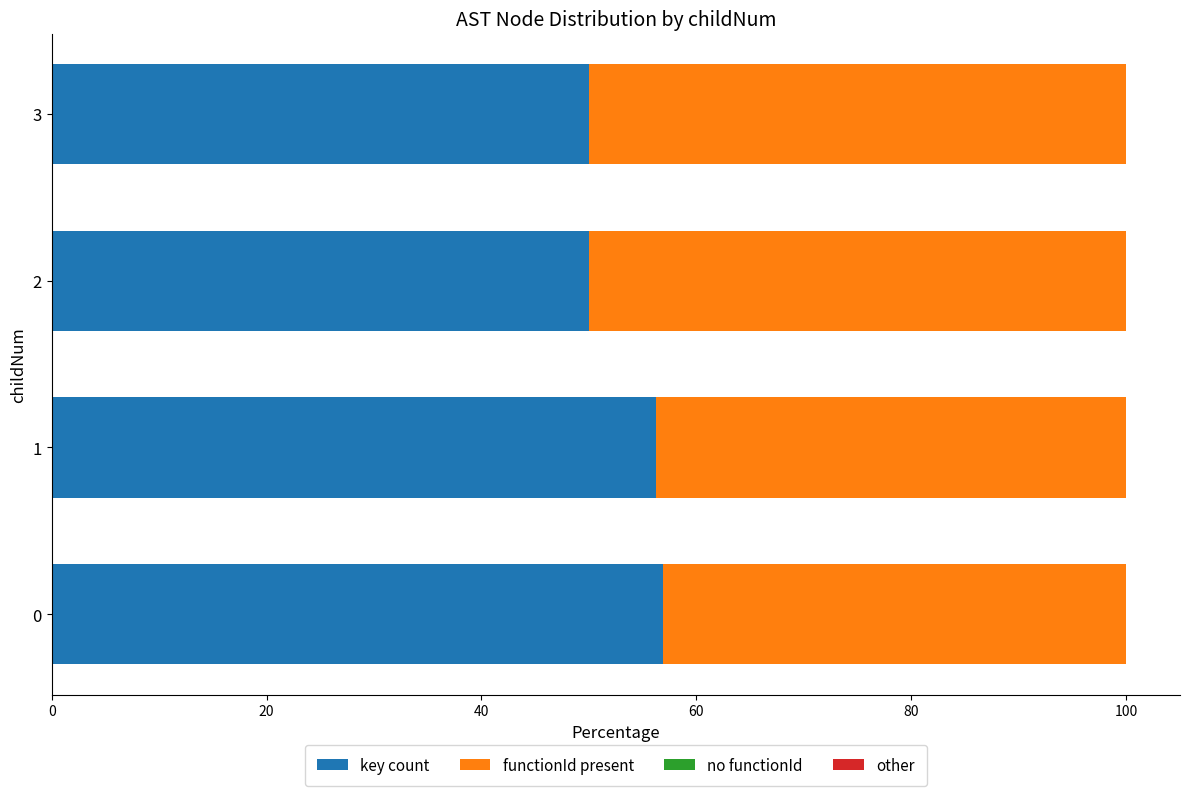

True or false: key count has a value of 56.9 at 0.

True